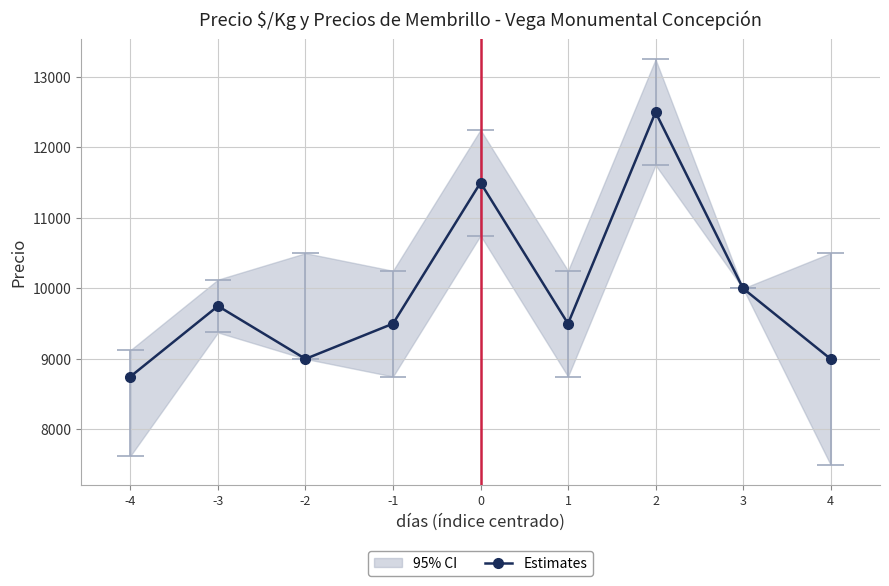

Reading right to left, extract all data points from this chart.

4=9000	3=10000	2=12500	1=9500	0=11500	-1=9500	-2=9000	-3=9750	-4=8750